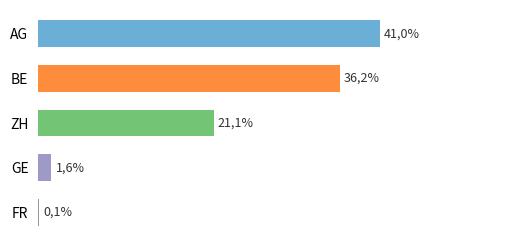

What is the difference between the maximum and second lowest values?

39.4